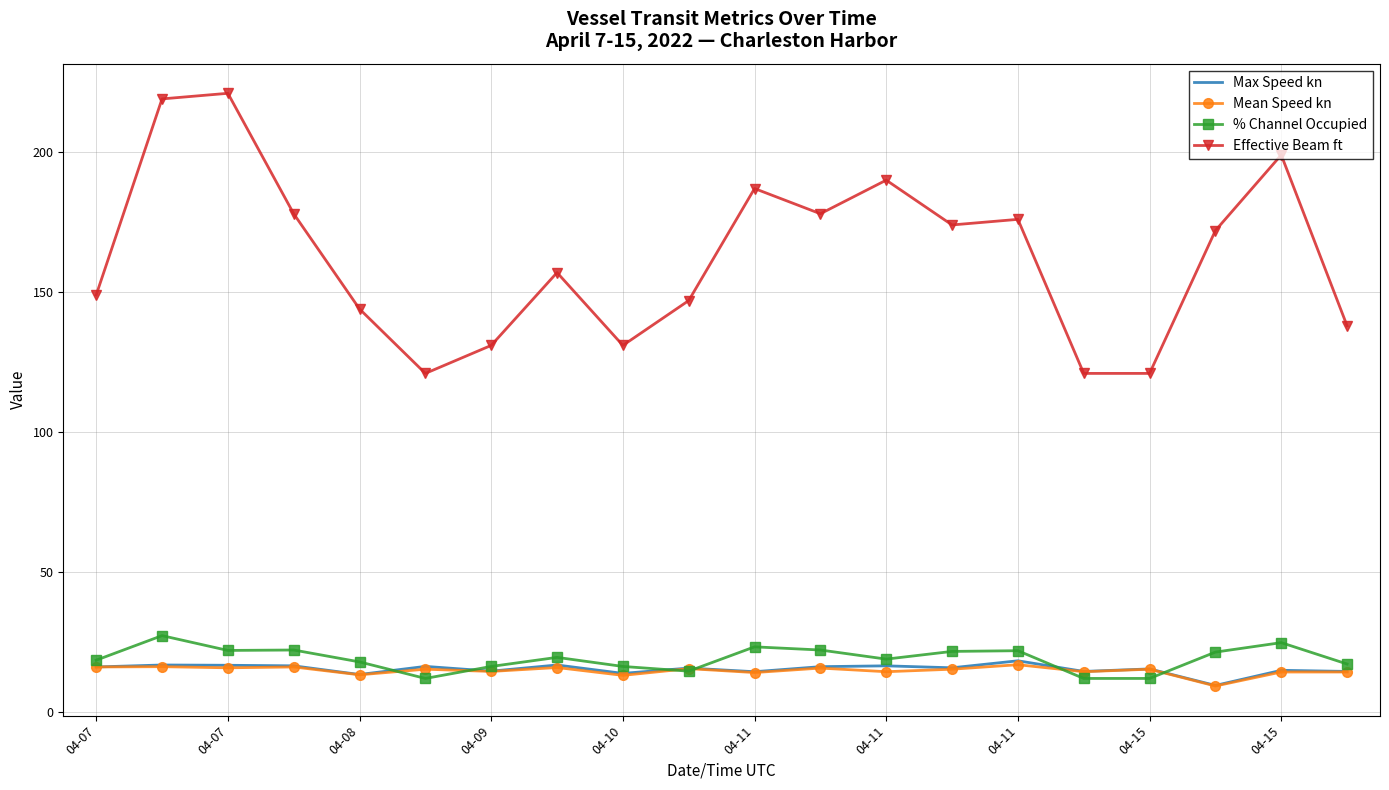

Which series has the largest range (max minus min)?

Effective Beam ft